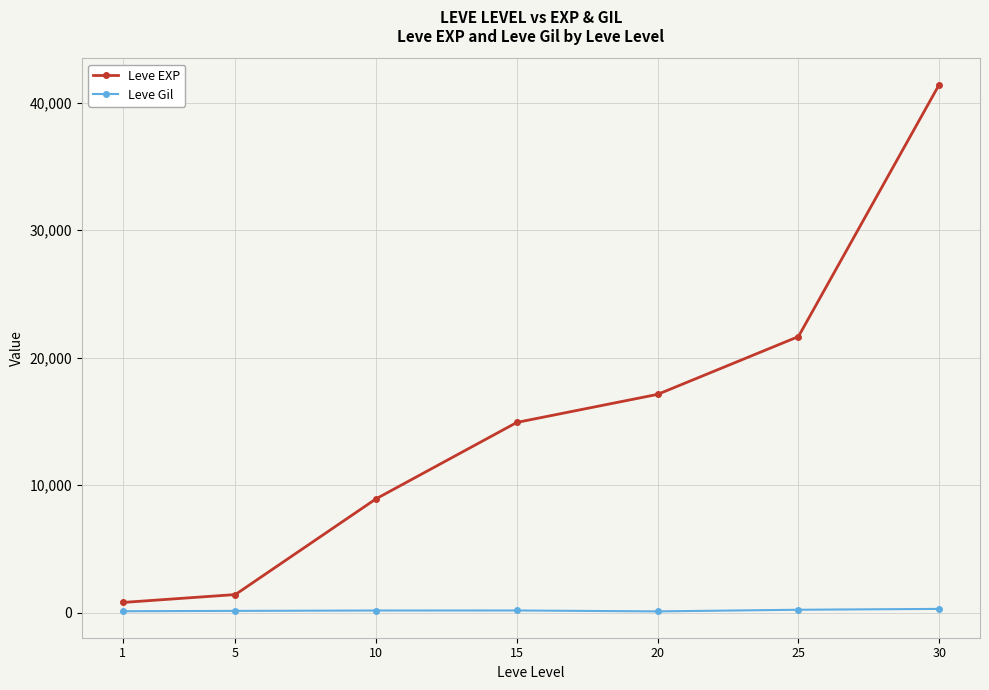

What are all the series names shown in the legend?

Leve EXP, Leve Gil